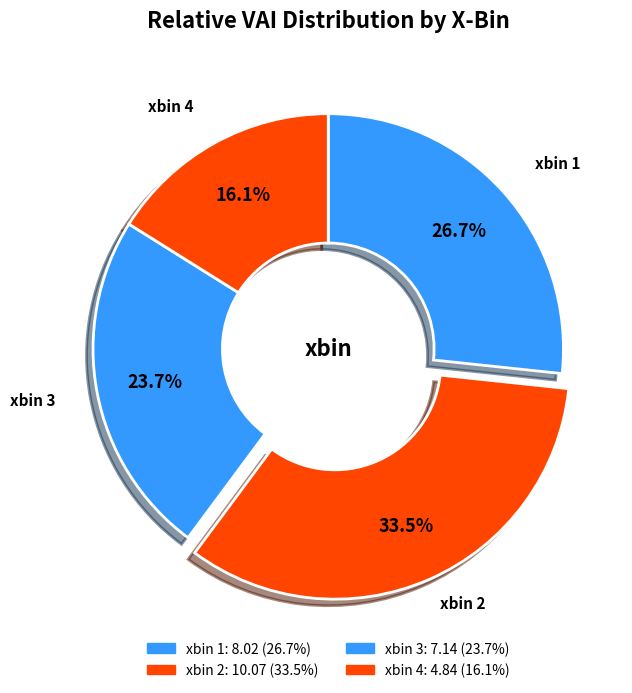

How many slices are in this pie chart?

4